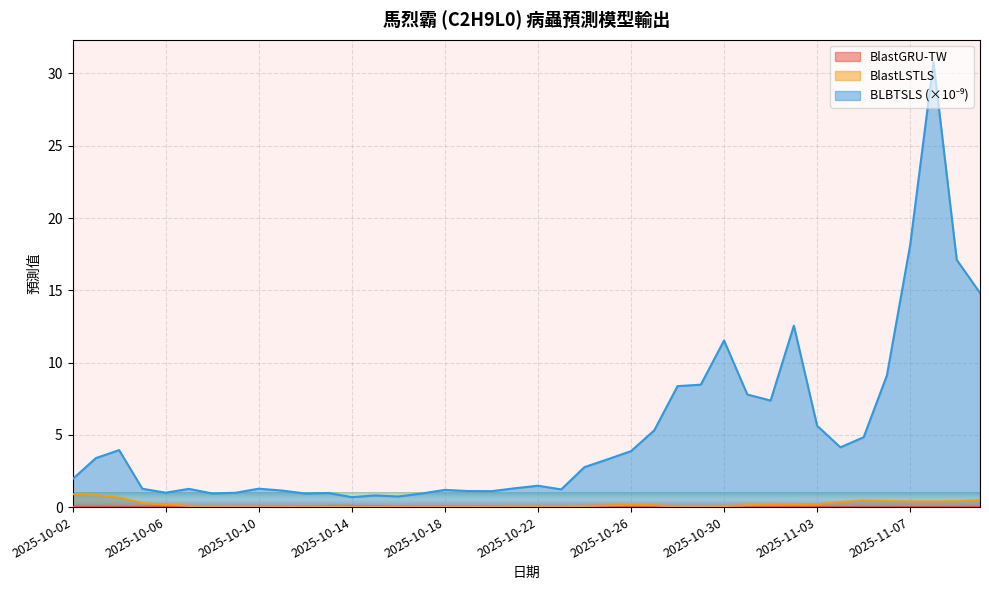

In BlastGRU-TW, how many points are higher than both neighbors (excluding endpoints)?

6